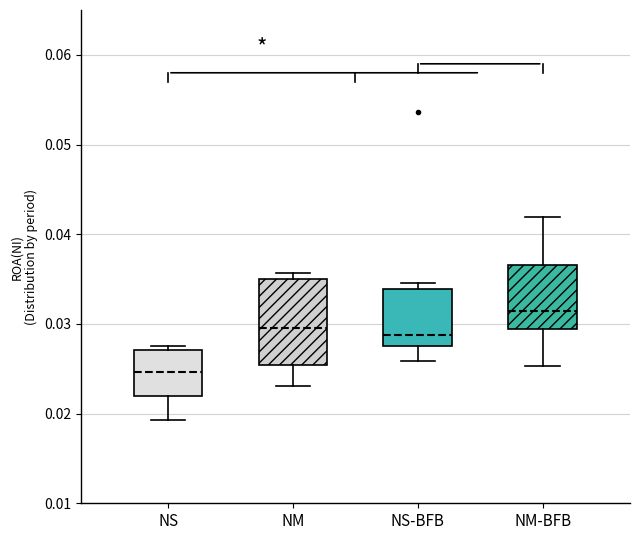

Reading left to right, transcribe this box plot: for each box, give where its median line is, the range the box spans, and where its two whiskers end, as read against the y-axis. The values are not printed on the chart, so give them approximately, as read against the axis.

NS: median 0.025, box 0.022 to 0.027, whiskers 0.019 to 0.028
NM: median 0.030, box 0.025 to 0.035, whiskers 0.023 to 0.036
NS-BFB: median 0.029, box 0.028 to 0.034, whiskers 0.026 to 0.035
NM-BFB: median 0.031, box 0.029 to 0.037, whiskers 0.025 to 0.042